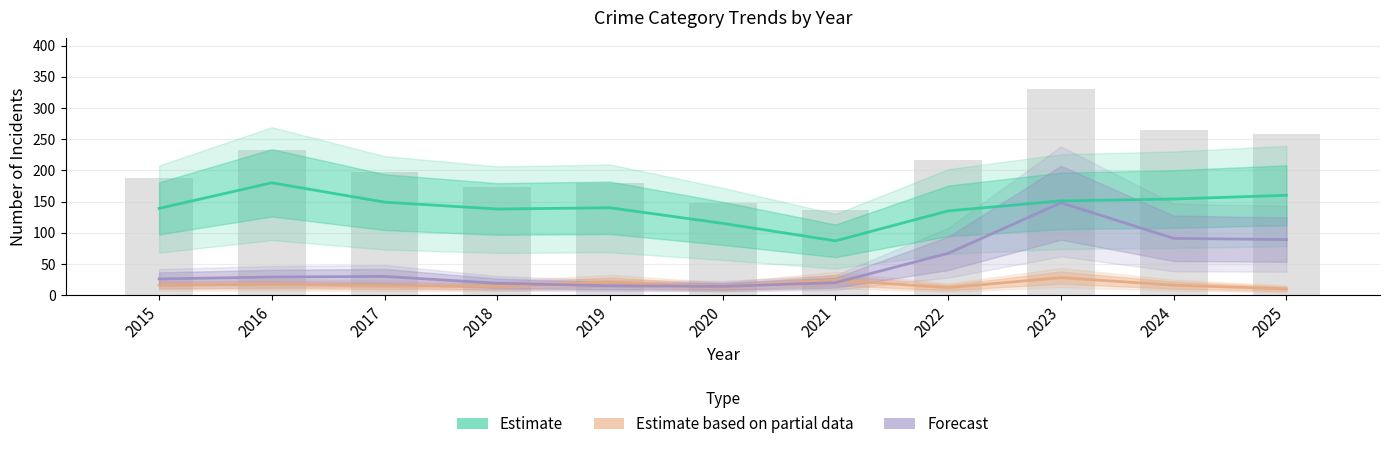

At which category does the chart reach its minimum across all series?

2025